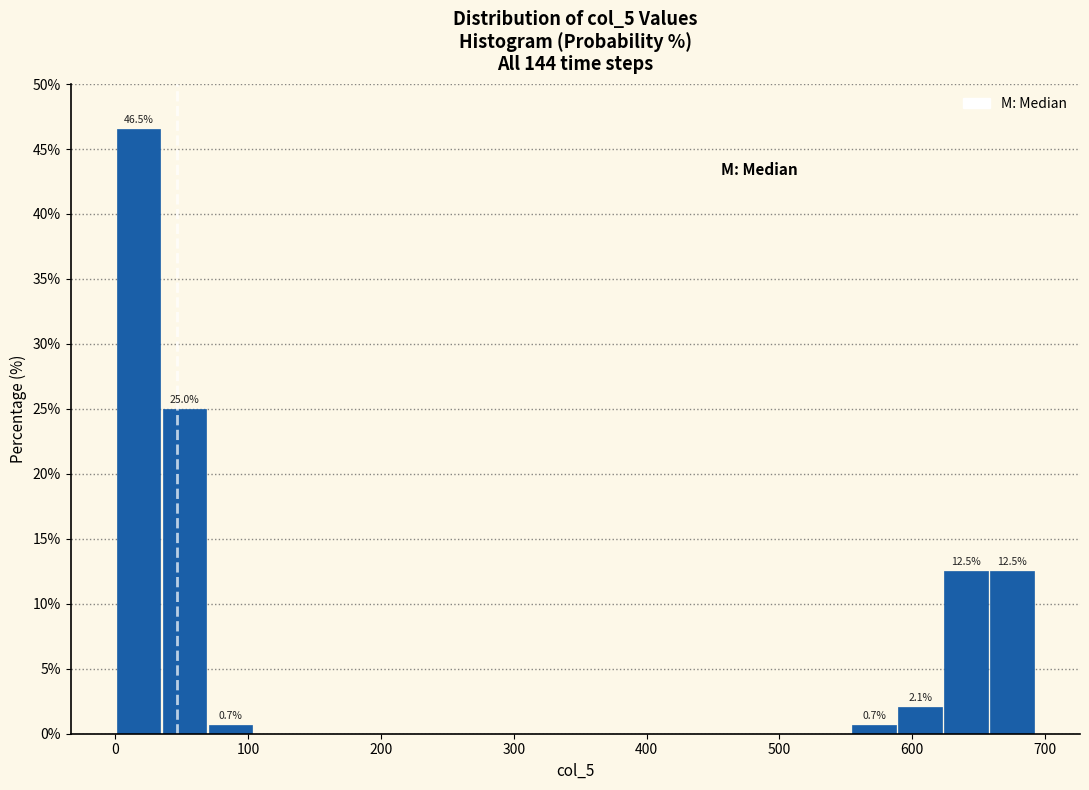

Read against the x-axis, roughly where is the centre of the tallest bar?

20